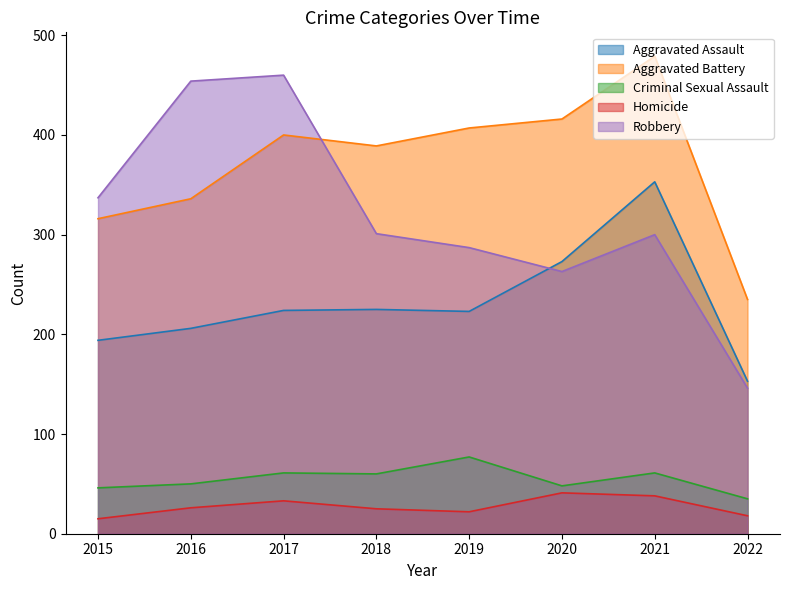

What is the value of the Robbery point at the 1st from the left?

337